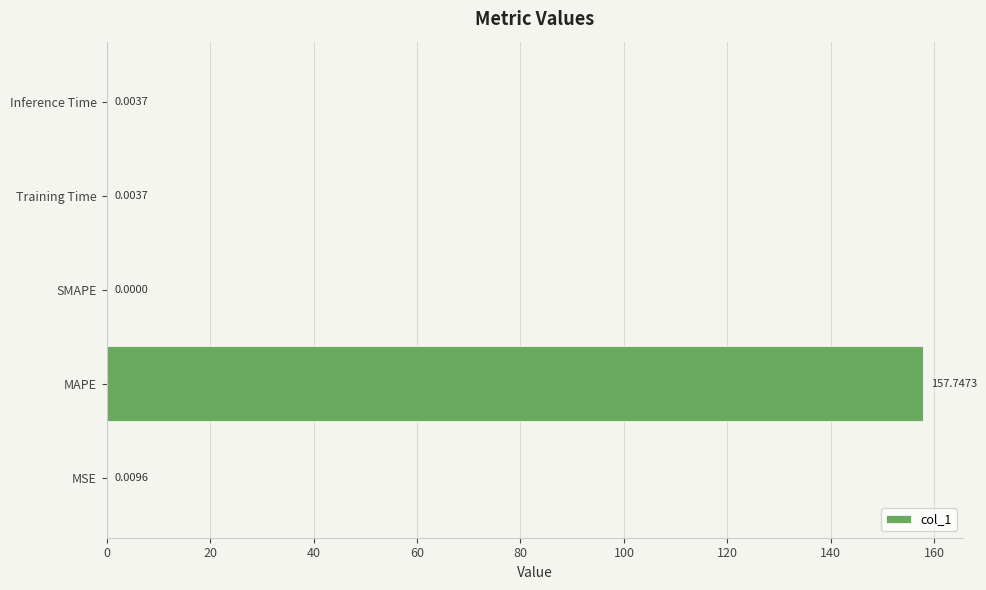

What is the sum of all values?

157.8